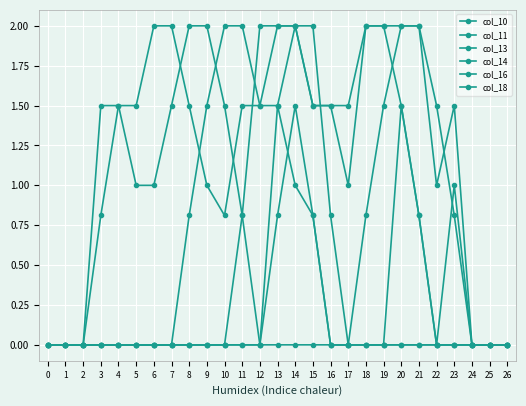

What is the total value across all series at 19?

5.5